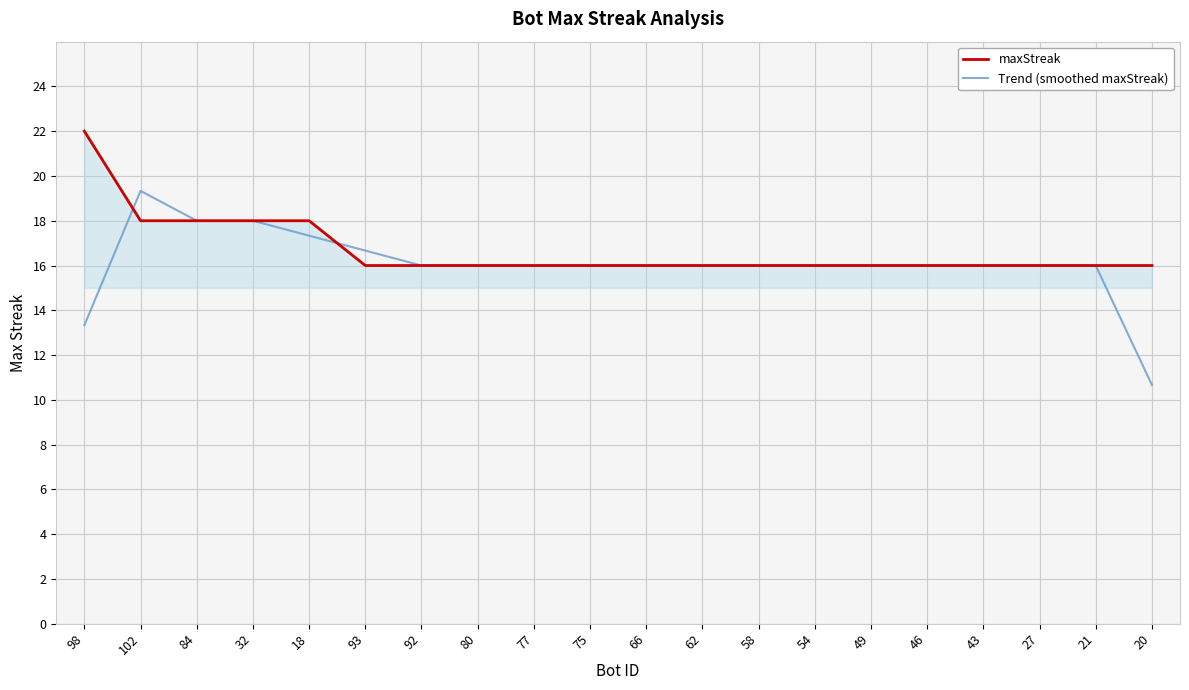

What is the minimum value for Trend (smoothed maxStreak)?

10.7